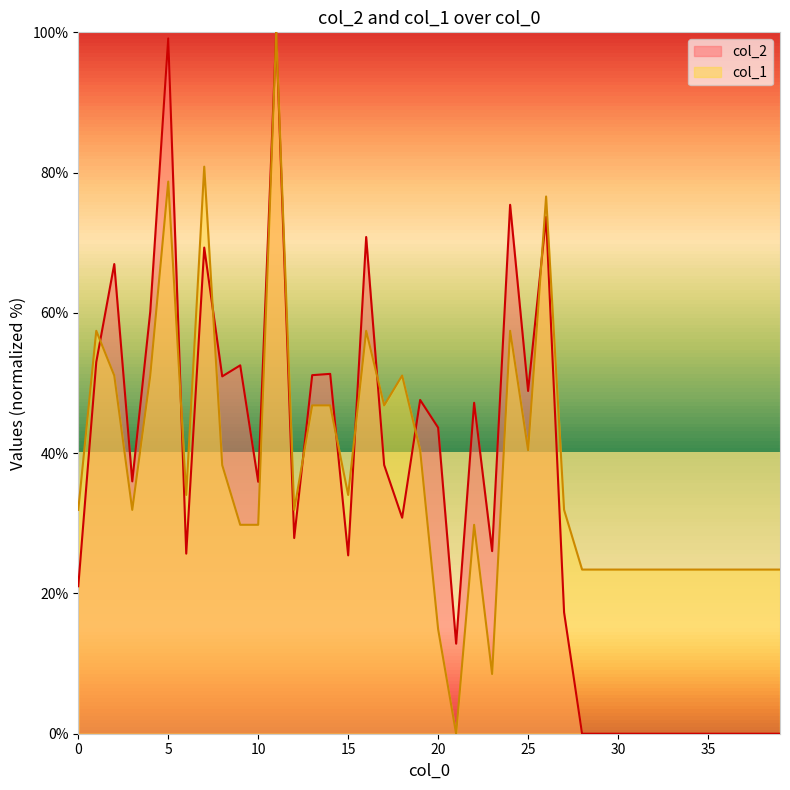

List the series in order of their overall mean, highest first.

col_1, col_2